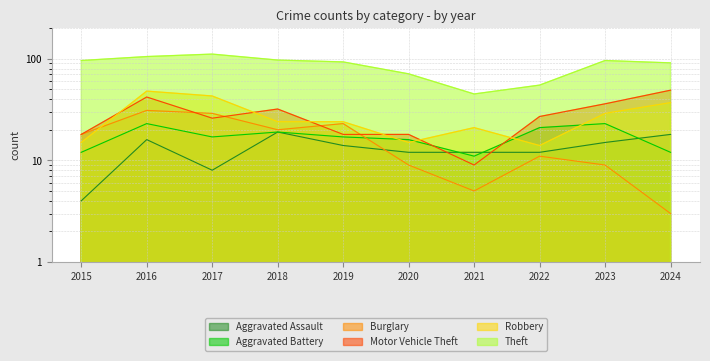

How many values in the Motor Vehicle Theft series are below 27?

5